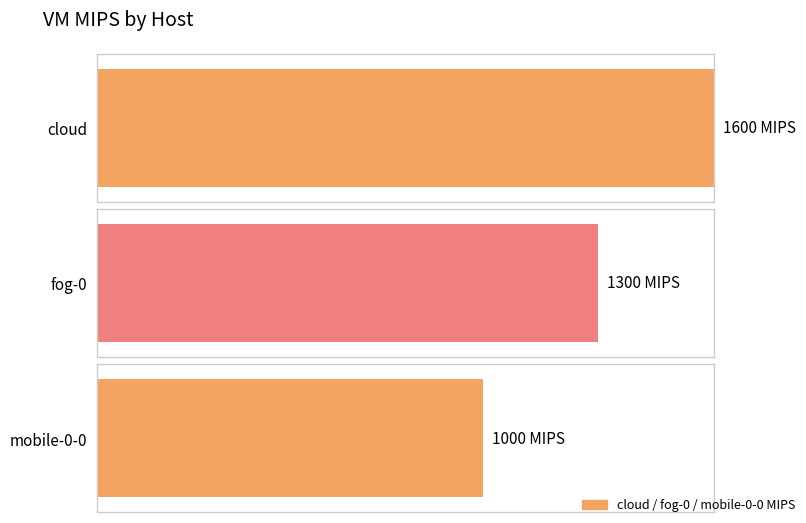

Reading left to right, what are all the values shown in this chart?

1600	1300	1000